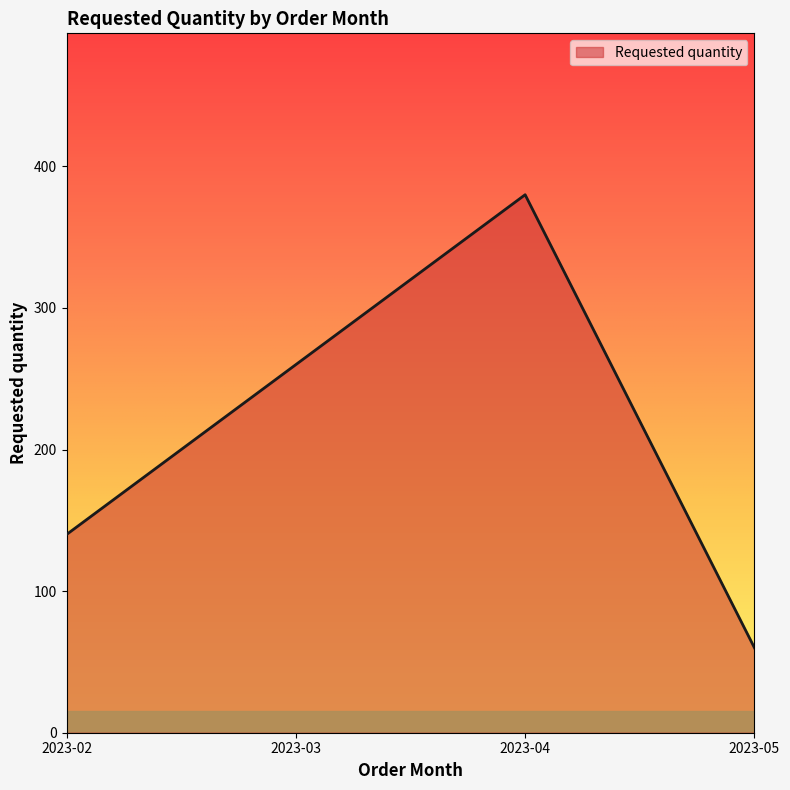

Approximately how many times larger is the value at 2023-05 compared to 2023-03?

0.2